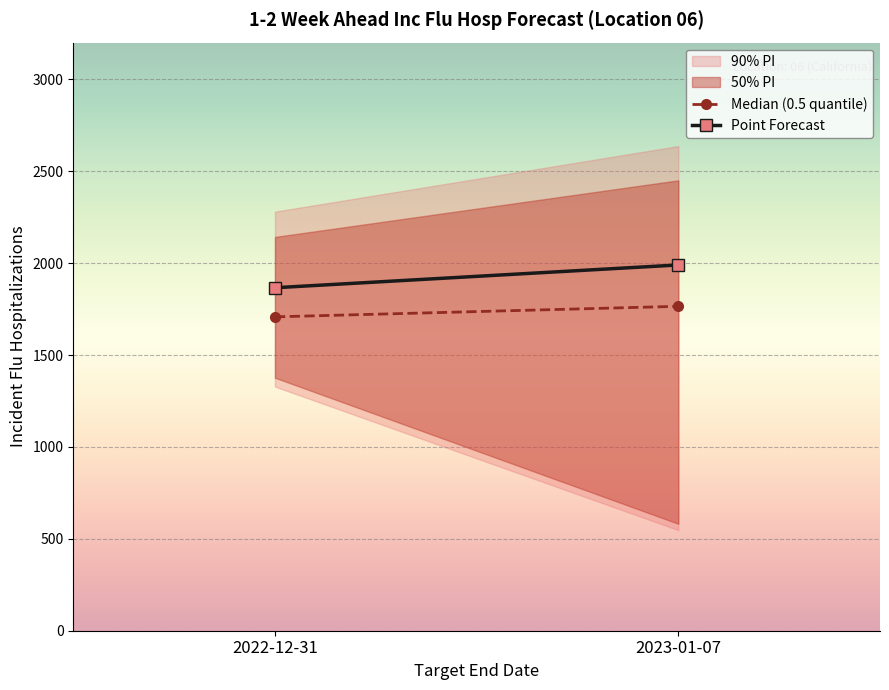

What is the label of the 2nd point from the right?

2022-12-31